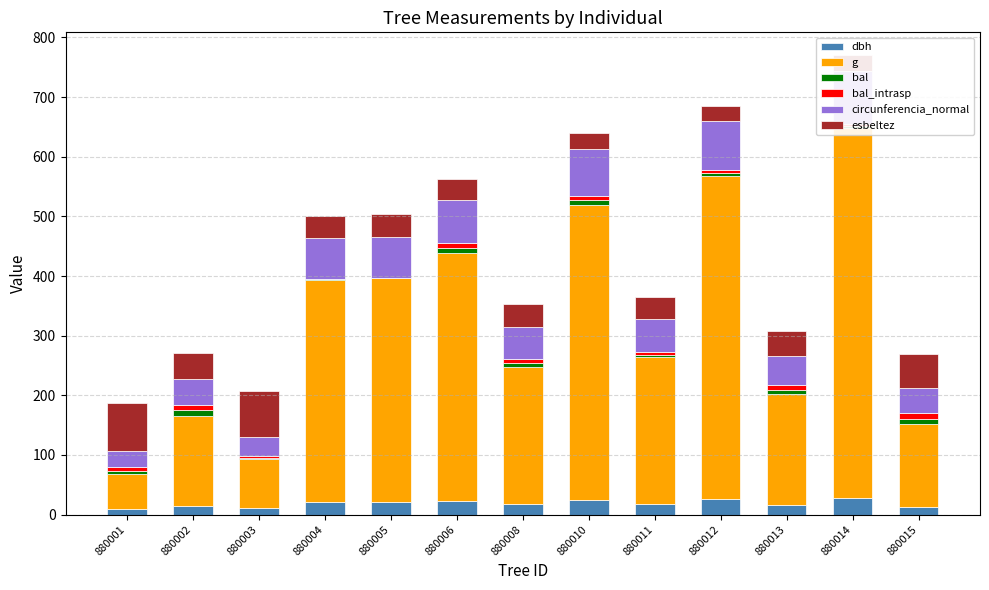

Is it true that esbeltez equals 34.8 at 880006?

True